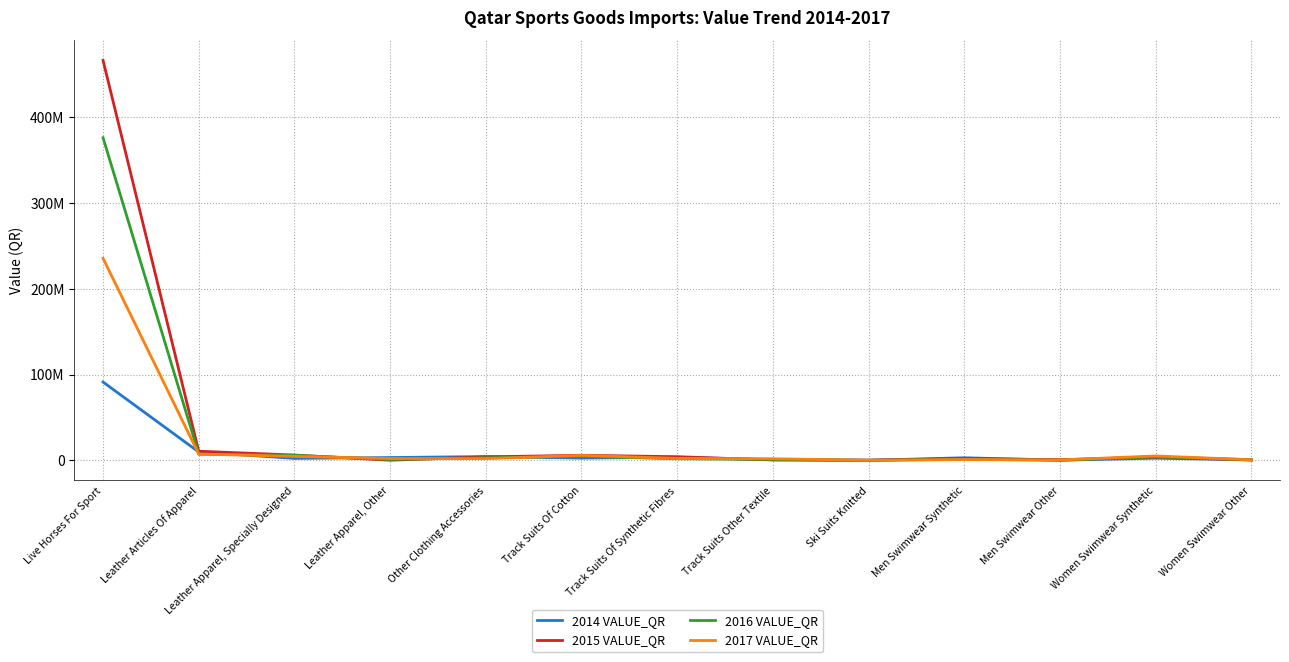

Does the chart display data point markers on the line(s)?

No